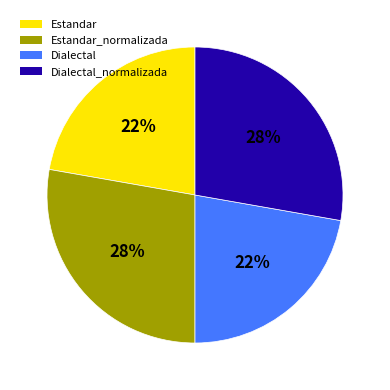

Does any single category account for the majority?

No